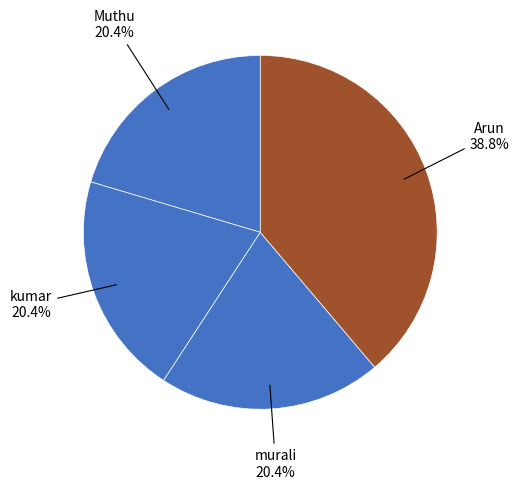

How many segments does this pie chart have?

4